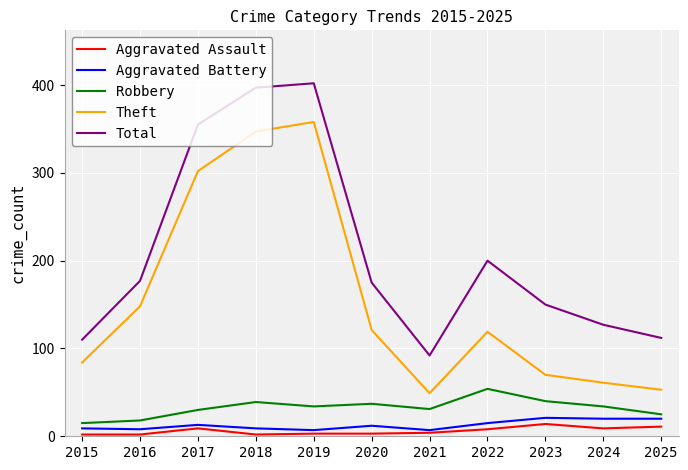

Which series changed the most between 2015 and 2022?

Total